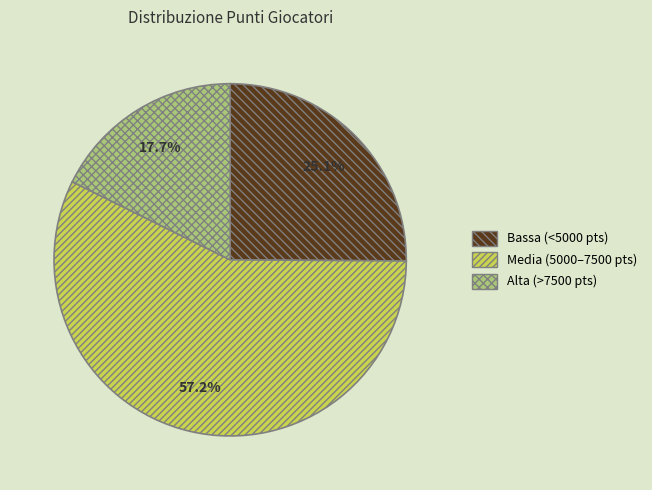

Is there any slice that represents more than half of the pie?

Yes